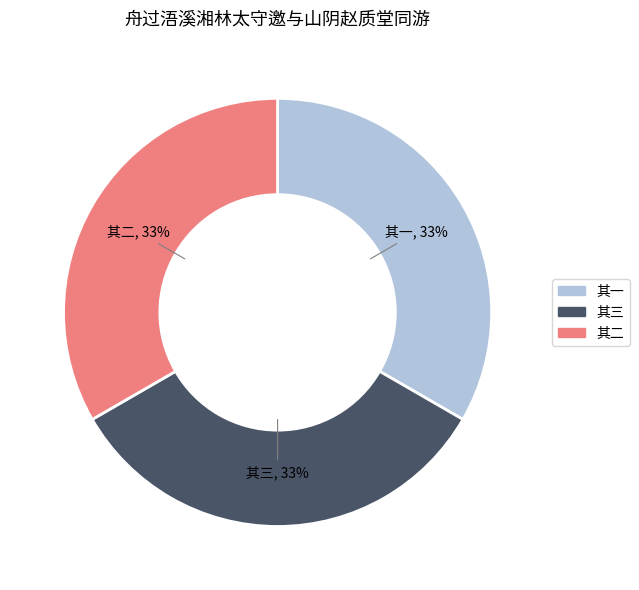

Do 其二 and 其一 together represent more than half of the pie?

Yes